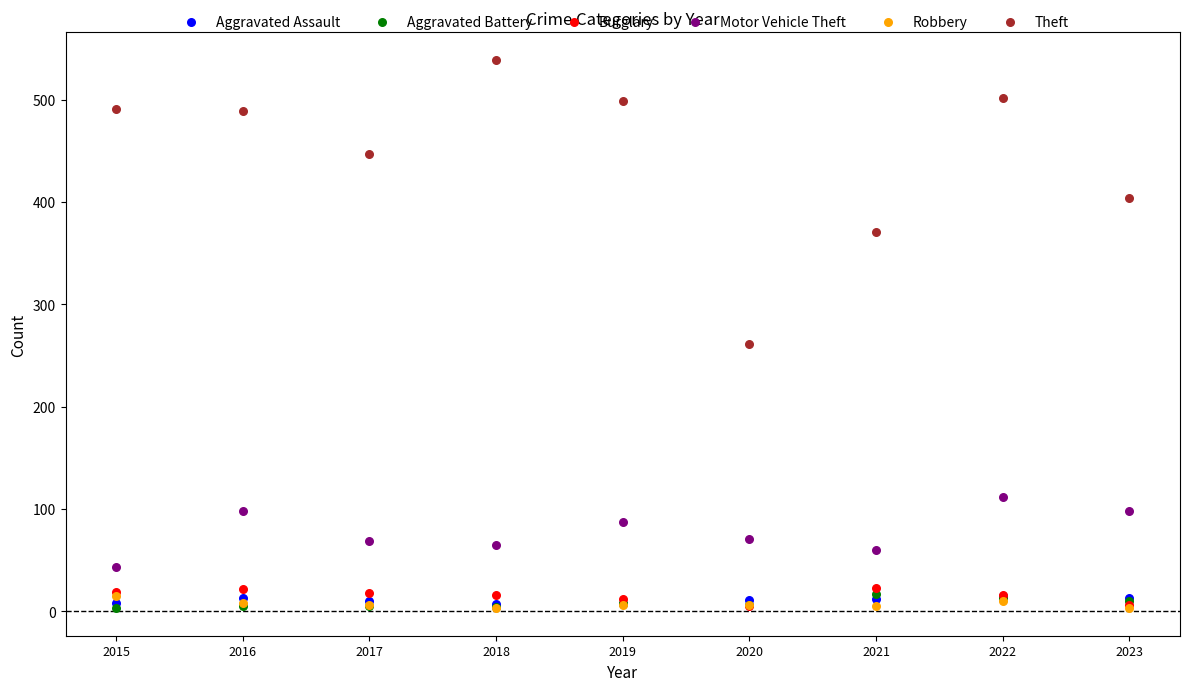

What are all the series names shown in the legend?

Aggravated Assault, Aggravated Battery, Burglary, Motor Vehicle Theft, Robbery, Theft